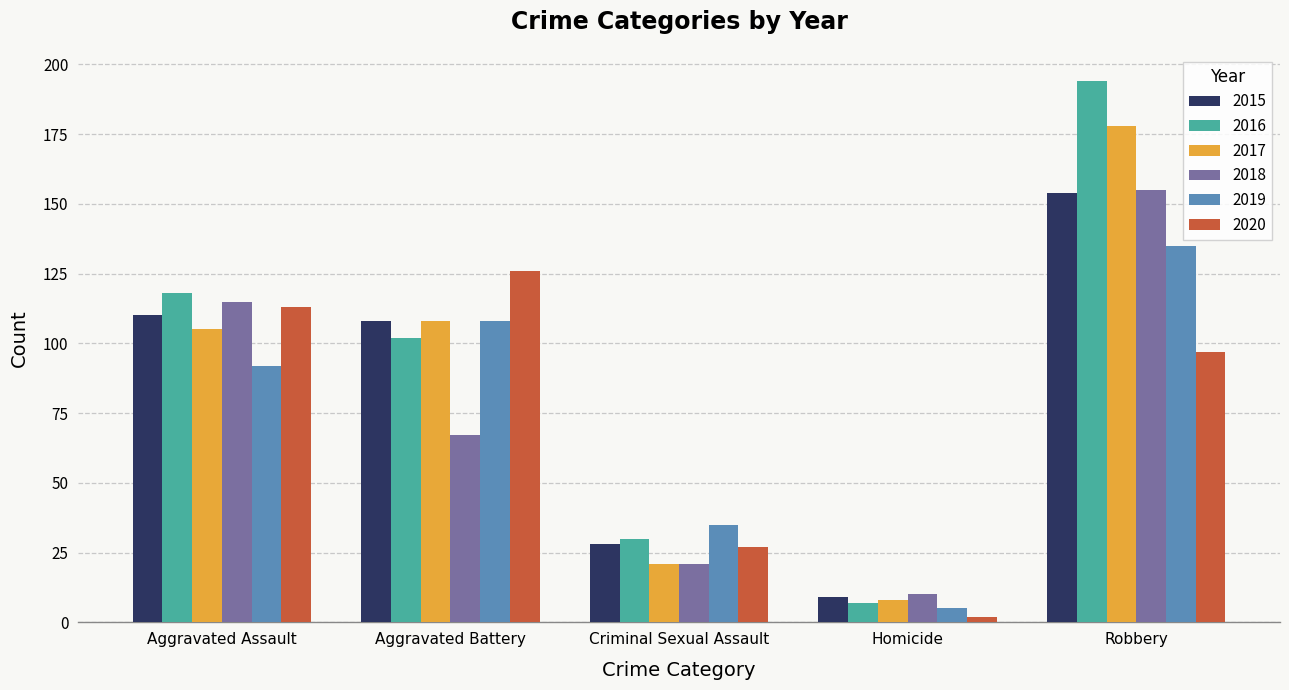

Which series changed the most between Aggravated Assault and Criminal Sexual Assault?

2018